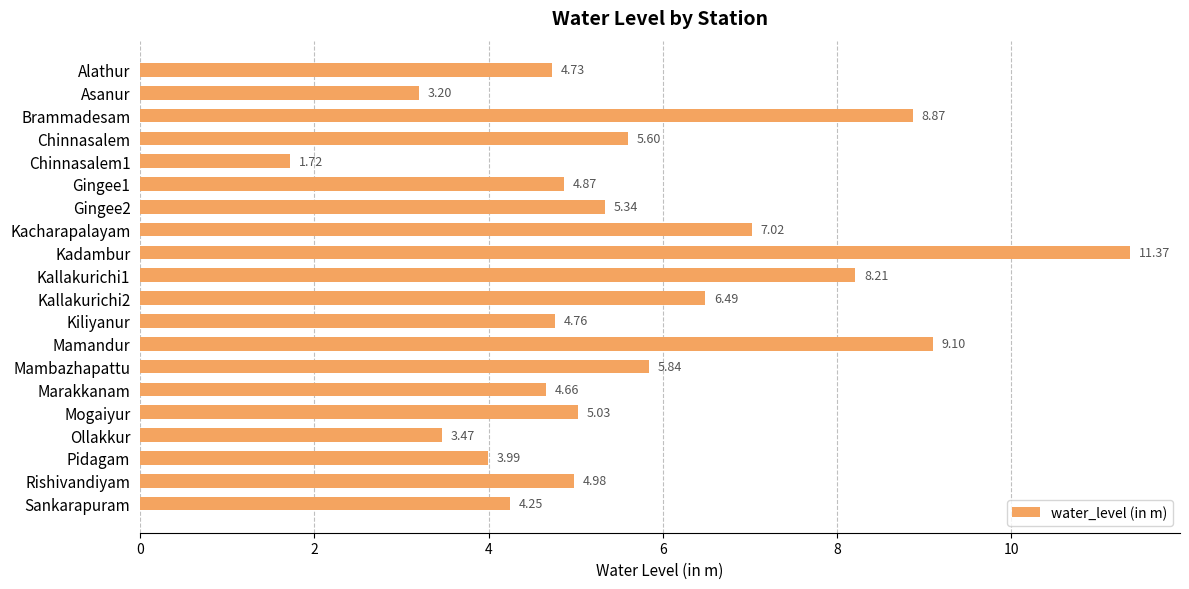

What is the difference between the second highest and second lowest values?

5.9